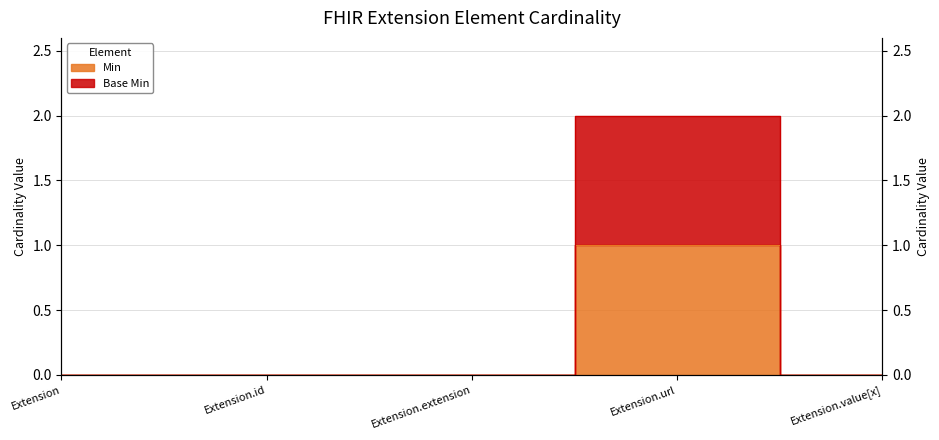

Reading left to right, transcribe all the data shown in this chart.

Min: Extension=0	Extension.id=0	Extension.extension=0	Extension.url=1	Extension.value[x]=0
Base Min: Extension=0	Extension.id=0	Extension.extension=0	Extension.url=2	Extension.value[x]=0